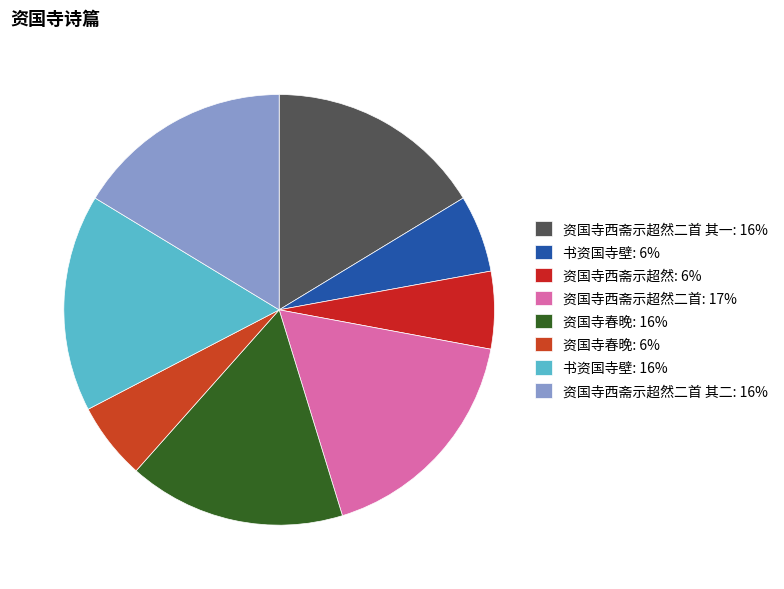

What is the largest slice in the pie chart?

资国寺西斋示超然二首